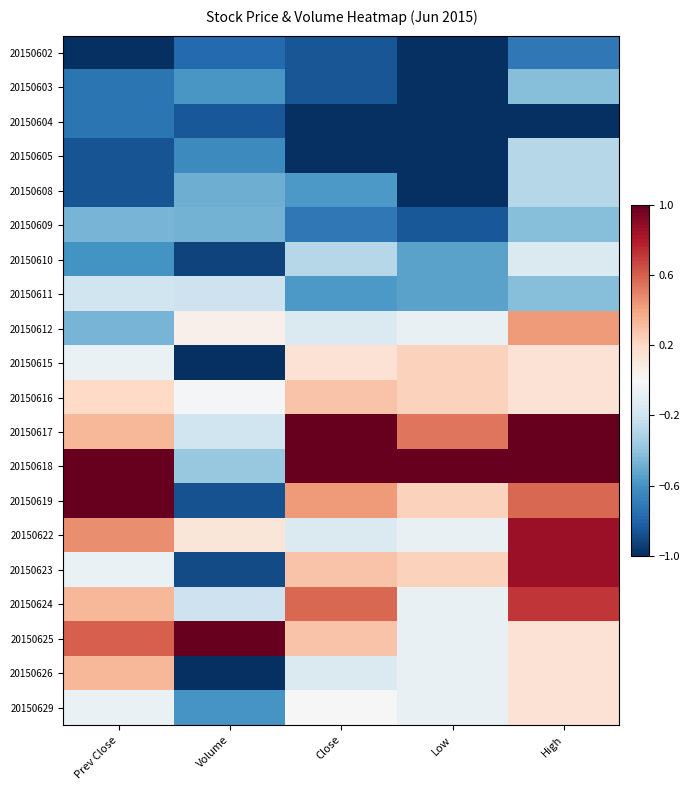

At which category is the sum across all series the highest?

High